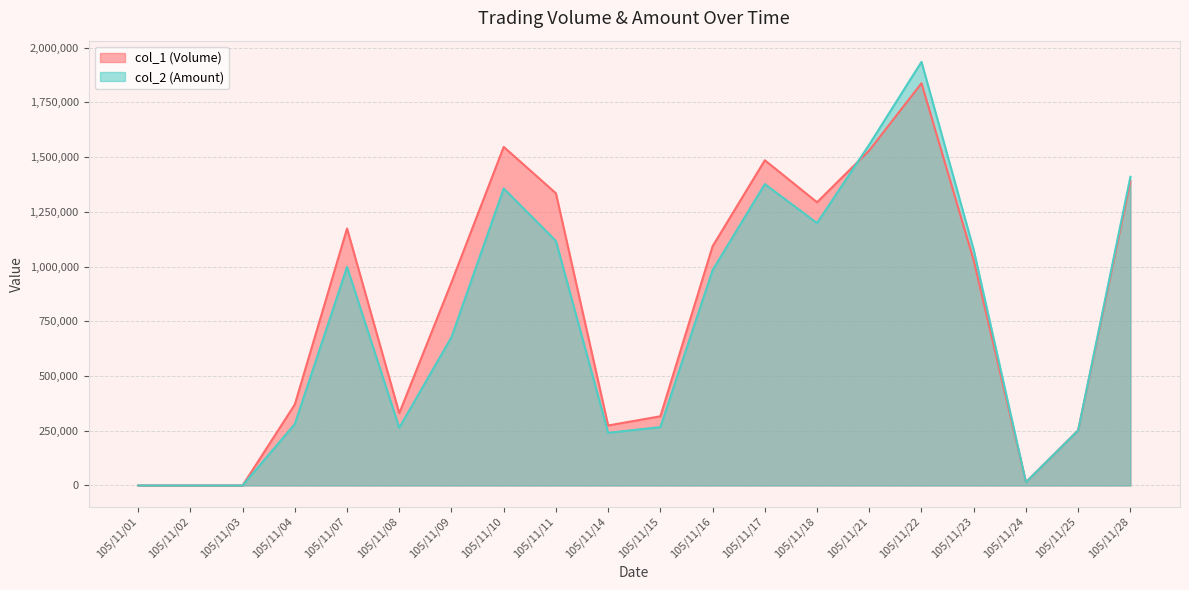

The value of col_2 (Amount) at 105/11/21 is 2226141. True or false?

False